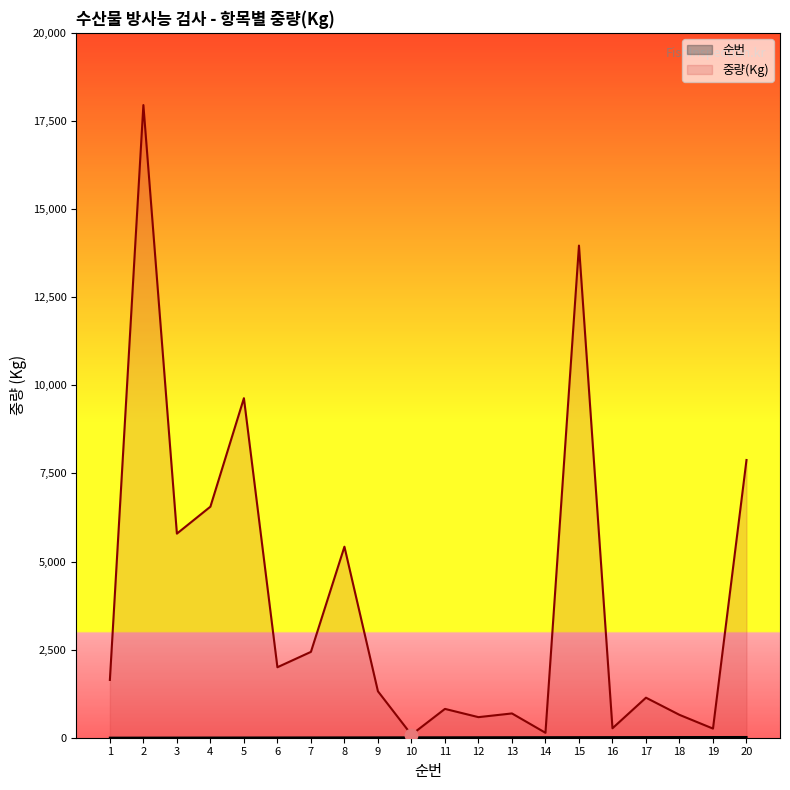

At which category is the sum across all series the highest?

2